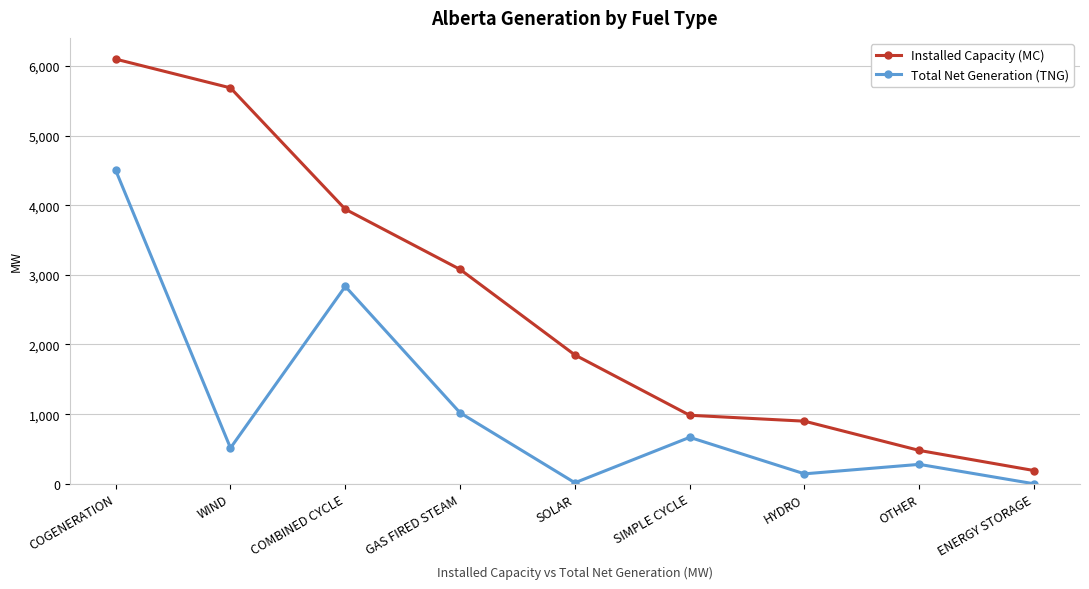

Where is the first local minimum for Total Net Generation (TNG)?

WIND